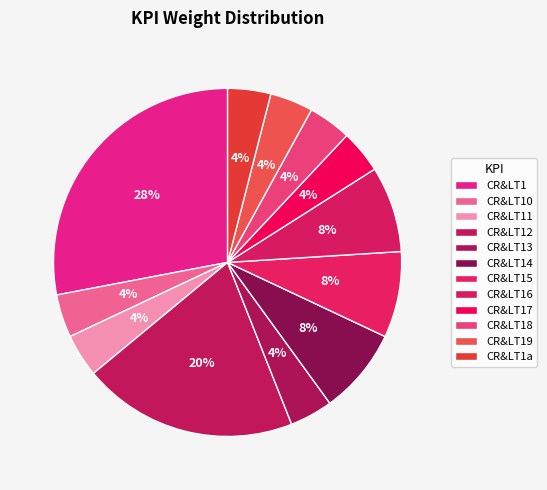

To the nearest percent, what portion does CR&LT12 represent?

20%